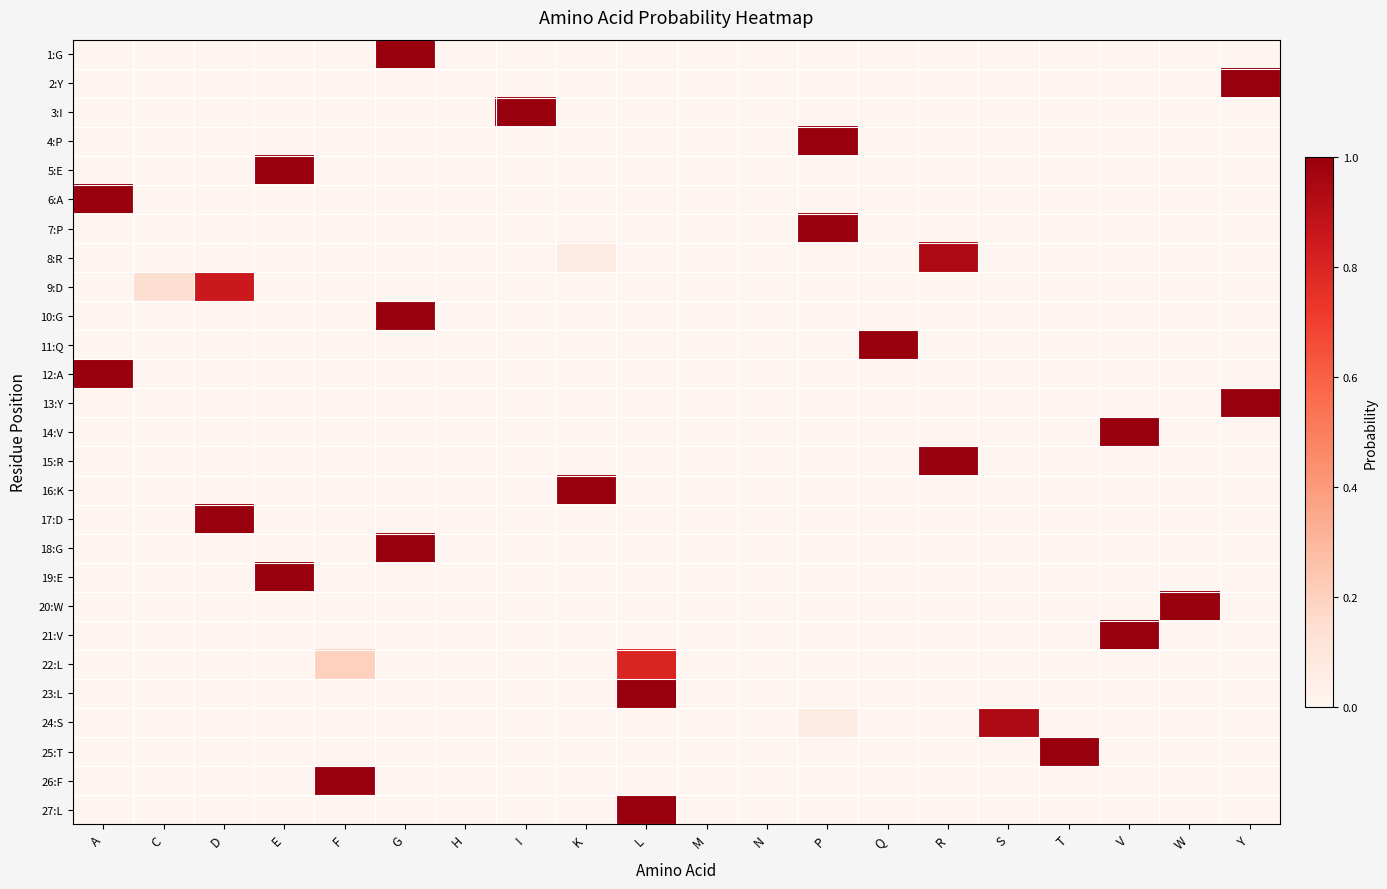

Reading left to right, transcribe all the data shown in this chart.

1:G: A=0.0	C=0.0	D=0.0	E=0.0	F=0.0	G=1.0	H=0.0	I=0.0	K=0.0	L=0.0	M=0.0	N=0.0	P=0.0	Q=0.0	R=0.0	S=0.0	T=0.0	V=0.0	W=0.0	Y=0.0
2:Y: A=0.0	C=0.0	D=0.0	E=0.0	F=0.0	G=0.0	H=0.0	I=0.0	K=0.0	L=0.0	M=0.0	N=0.0	P=0.0	Q=0.0	R=0.0	S=0.0	T=0.0	V=0.0	W=0.0	Y=1.0
3:I: A=0.0	C=0.0	D=0.0	E=0.0	F=0.0	G=0.0	H=0.0	I=1.0	K=0.0	L=0.0	M=0.0	N=0.0	P=0.0	Q=0.0	R=0.0	S=0.0	T=0.0	V=0.0	W=0.0	Y=0.0
4:P: A=0.0	C=0.0	D=0.0	E=0.0	F=0.0	G=0.0	H=0.0	I=0.0	K=0.0	L=0.0	M=0.0	N=0.0	P=1.0	Q=0.0	R=0.0	S=0.0	T=0.0	V=0.0	W=0.0	Y=0.0
5:E: A=0.0	C=0.0	D=0.0	E=1.0	F=0.0	G=0.0	H=0.0	I=0.0	K=0.0	L=0.0	M=0.0	N=0.0	P=0.0	Q=0.0	R=0.0	S=0.0	T=0.0	V=0.0	W=0.0	Y=0.0
6:A: A=1.0	C=0.0	D=0.0	E=0.0	F=0.0	G=0.0	H=0.0	I=0.0	K=0.0	L=0.0	M=0.0	N=0.0	P=0.0	Q=0.0	R=0.0	S=0.0	T=0.0	V=0.0	W=0.0	Y=0.0
7:P: A=0.0	C=0.0	D=0.0	E=0.0	F=0.0	G=0.0	H=0.0	I=0.0	K=0.0	L=0.0	M=0.0	N=0.0	P=1.0	Q=0.0	R=0.0	S=0.0	T=0.0	V=0.0	W=0.0	Y=0.0
8:R: A=0.0	C=0.0	D=0.0	E=0.0	F=0.0	G=0.0	H=0.0	I=0.0	K=0.1	L=0.0	M=0.0	N=0.0	P=0.0	Q=0.0	R=0.9	S=0.0	T=0.0	V=0.0	W=0.0	Y=0.0
9:D: A=0.0	C=0.1	D=0.9	E=0.0	F=0.0	G=0.0	H=0.0	I=0.0	K=0.0	L=0.0	M=0.0	N=0.0	P=0.0	Q=0.0	R=0.0	S=0.0	T=0.0	V=0.0	W=0.0	Y=0.0
10:G: A=0.0	C=0.0	D=0.0	E=0.0	F=0.0	G=1.0	H=0.0	I=0.0	K=0.0	L=0.0	M=0.0	N=0.0	P=0.0	Q=0.0	R=0.0	S=0.0	T=0.0	V=0.0	W=0.0	Y=0.0
11:Q: A=0.0	C=0.0	D=0.0	E=0.0	F=0.0	G=0.0	H=0.0	I=0.0	K=0.0	L=0.0	M=0.0	N=0.0	P=0.0	Q=1.0	R=0.0	S=0.0	T=0.0	V=0.0	W=0.0	Y=0.0
12:A: A=1.0	C=0.0	D=0.0	E=0.0	F=0.0	G=0.0	H=0.0	I=0.0	K=0.0	L=0.0	M=0.0	N=0.0	P=0.0	Q=0.0	R=0.0	S=0.0	T=0.0	V=0.0	W=0.0	Y=0.0
13:Y: A=0.0	C=0.0	D=0.0	E=0.0	F=0.0	G=0.0	H=0.0	I=0.0	K=0.0	L=0.0	M=0.0	N=0.0	P=0.0	Q=0.0	R=0.0	S=0.0	T=0.0	V=0.0	W=0.0	Y=1.0
14:V: A=0.0	C=0.0	D=0.0	E=0.0	F=0.0	G=0.0	H=0.0	I=0.0	K=0.0	L=0.0	M=0.0	N=0.0	P=0.0	Q=0.0	R=0.0	S=0.0	T=0.0	V=1.0	W=0.0	Y=0.0
15:R: A=0.0	C=0.0	D=0.0	E=0.0	F=0.0	G=0.0	H=0.0	I=0.0	K=0.0	L=0.0	M=0.0	N=0.0	P=0.0	Q=0.0	R=1.0	S=0.0	T=0.0	V=0.0	W=0.0	Y=0.0
16:K: A=0.0	C=0.0	D=0.0	E=0.0	F=0.0	G=0.0	H=0.0	I=0.0	K=1.0	L=0.0	M=0.0	N=0.0	P=0.0	Q=0.0	R=0.0	S=0.0	T=0.0	V=0.0	W=0.0	Y=0.0
17:D: A=0.0	C=0.0	D=1.0	E=0.0	F=0.0	G=0.0	H=0.0	I=0.0	K=0.0	L=0.0	M=0.0	N=0.0	P=0.0	Q=0.0	R=0.0	S=0.0	T=0.0	V=0.0	W=0.0	Y=0.0
18:G: A=0.0	C=0.0	D=0.0	E=0.0	F=0.0	G=1.0	H=0.0	I=0.0	K=0.0	L=0.0	M=0.0	N=0.0	P=0.0	Q=0.0	R=0.0	S=0.0	T=0.0	V=0.0	W=0.0	Y=0.0
19:E: A=0.0	C=0.0	D=0.0	E=1.0	F=0.0	G=0.0	H=0.0	I=0.0	K=0.0	L=0.0	M=0.0	N=0.0	P=0.0	Q=0.0	R=0.0	S=0.0	T=0.0	V=0.0	W=0.0	Y=0.0
20:W: A=0.0	C=0.0	D=0.0	E=0.0	F=0.0	G=0.0	H=0.0	I=0.0	K=0.0	L=0.0	M=0.0	N=0.0	P=0.0	Q=0.0	R=0.0	S=0.0	T=0.0	V=0.0	W=1.0	Y=0.0
21:V: A=0.0	C=0.0	D=0.0	E=0.0	F=0.0	G=0.0	H=0.0	I=0.0	K=0.0	L=0.0	M=0.0	N=0.0	P=0.0	Q=0.0	R=0.0	S=0.0	T=0.0	V=1.0	W=0.0	Y=0.0
22:L: A=0.0	C=0.0	D=0.0	E=0.0	F=0.2	G=0.0	H=0.0	I=0.0	K=0.0	L=0.8	M=0.0	N=0.0	P=0.0	Q=0.0	R=0.0	S=0.0	T=0.0	V=0.0	W=0.0	Y=0.0
23:L: A=0.0	C=0.0	D=0.0	E=0.0	F=0.0	G=0.0	H=0.0	I=0.0	K=0.0	L=1.0	M=0.0	N=0.0	P=0.0	Q=0.0	R=0.0	S=0.0	T=0.0	V=0.0	W=0.0	Y=0.0
24:S: A=0.0	C=0.0	D=0.0	E=0.0	F=0.0	G=0.0	H=0.0	I=0.0	K=0.0	L=0.0	M=0.0	N=0.0	P=0.1	Q=0.0	R=0.0	S=0.9	T=0.0	V=0.0	W=0.0	Y=0.0
25:T: A=0.0	C=0.0	D=0.0	E=0.0	F=0.0	G=0.0	H=0.0	I=0.0	K=0.0	L=0.0	M=0.0	N=0.0	P=0.0	Q=0.0	R=0.0	S=0.0	T=1.0	V=0.0	W=0.0	Y=0.0
26:F: A=0.0	C=0.0	D=0.0	E=0.0	F=1.0	G=0.0	H=0.0	I=0.0	K=0.0	L=0.0	M=0.0	N=0.0	P=0.0	Q=0.0	R=0.0	S=0.0	T=0.0	V=0.0	W=0.0	Y=0.0
27:L: A=0.0	C=0.0	D=0.0	E=0.0	F=0.0	G=0.0	H=0.0	I=0.0	K=0.0	L=1.0	M=0.0	N=0.0	P=0.0	Q=0.0	R=0.0	S=0.0	T=0.0	V=0.0	W=0.0	Y=0.0